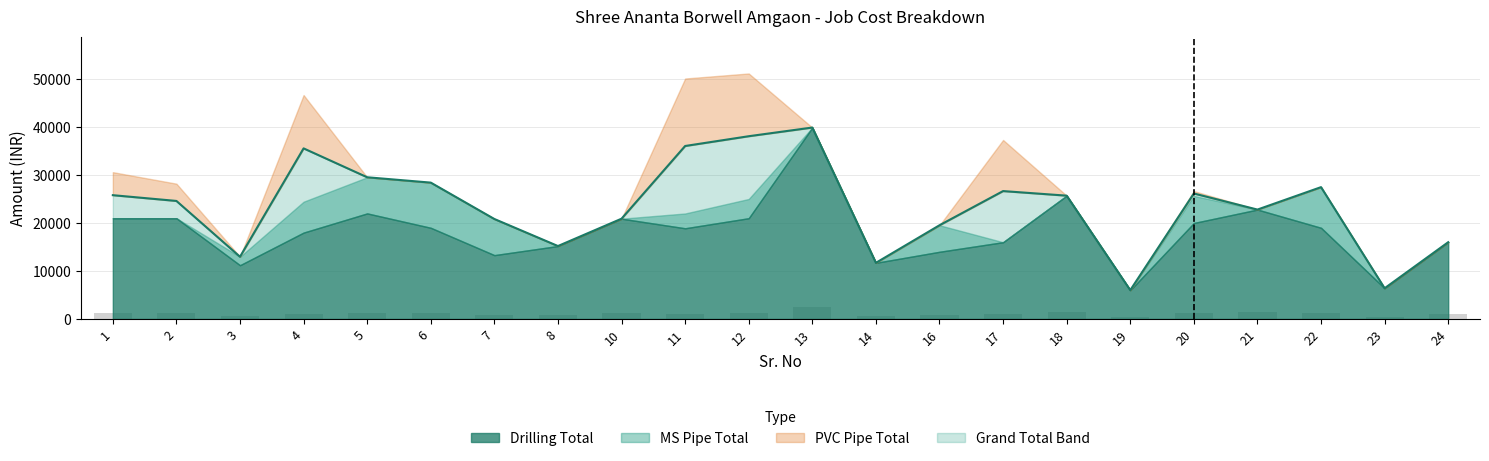

Reading right to left, transcribe all the data shown in this chart.

24=16000.0	23=6400.0	22=27478.0	21=22800.0	20=26152.0	19=6000.0	18=25700.0	17=26656.0	16=19531.4	14=11700.0	13=39900.0	12=38091.0	11=36053.4	10=20900.0	8=15200.0	7=20836.0	6=28420.0	5=29536.0	4=35555.7	3=12964.4	2=24600.0	1=25800.0